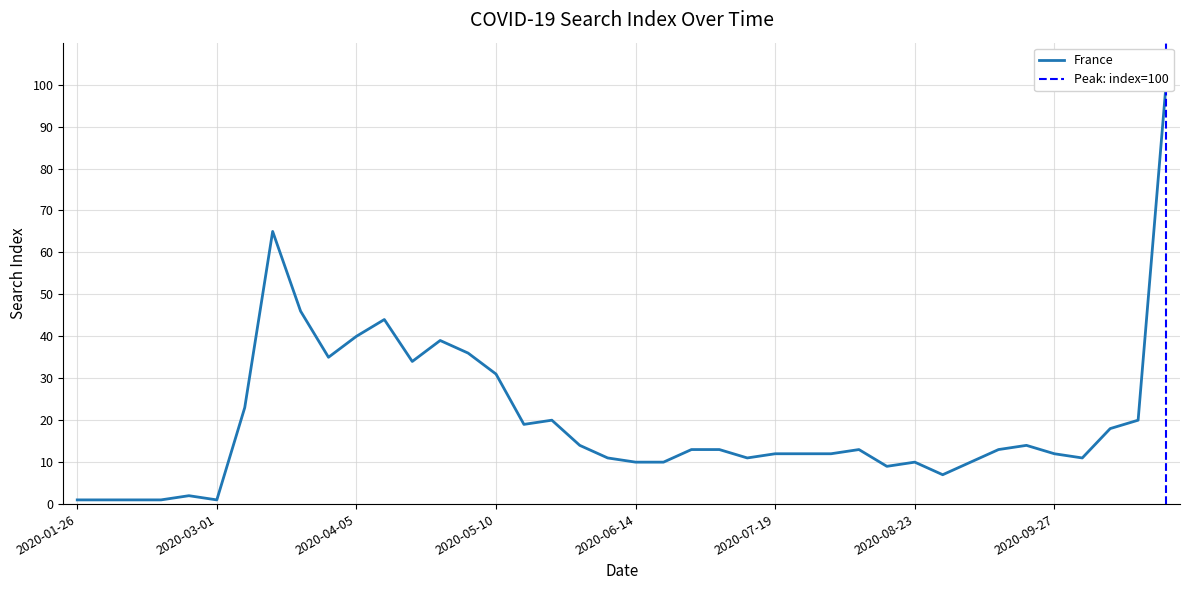

Where does the data first go above 13?

2020-03-08